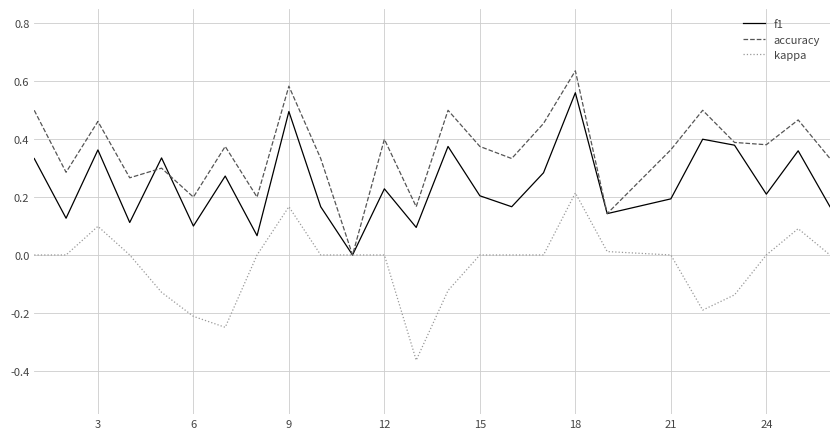

List the series in order of their overall mean, highest first.

accuracy, f1, kappa